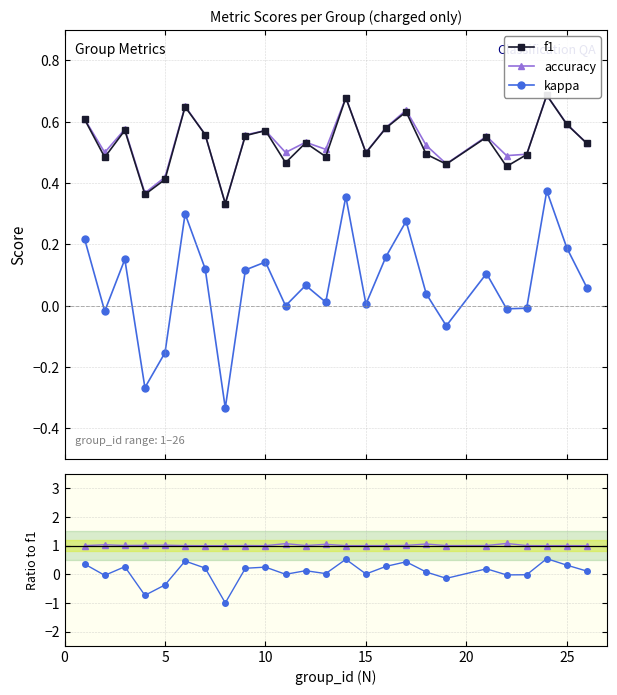

In kappa, how many points are higher than both neighbors (excluding endpoints)?

8